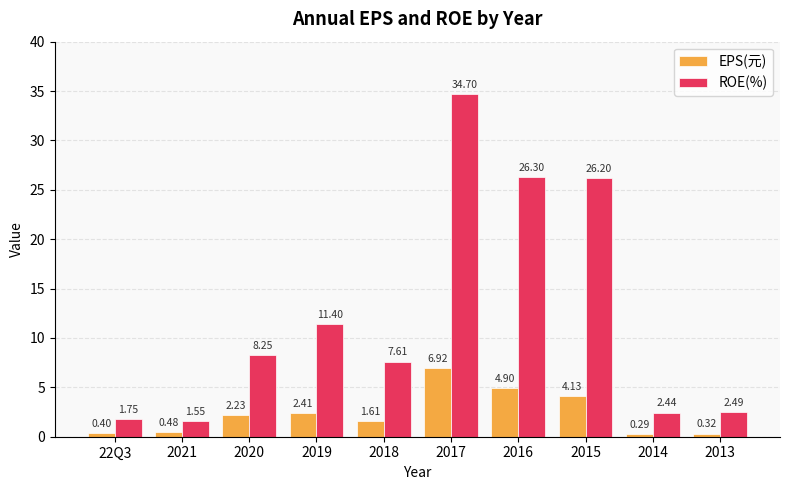

What is the total value across all series at 2016?

31.2